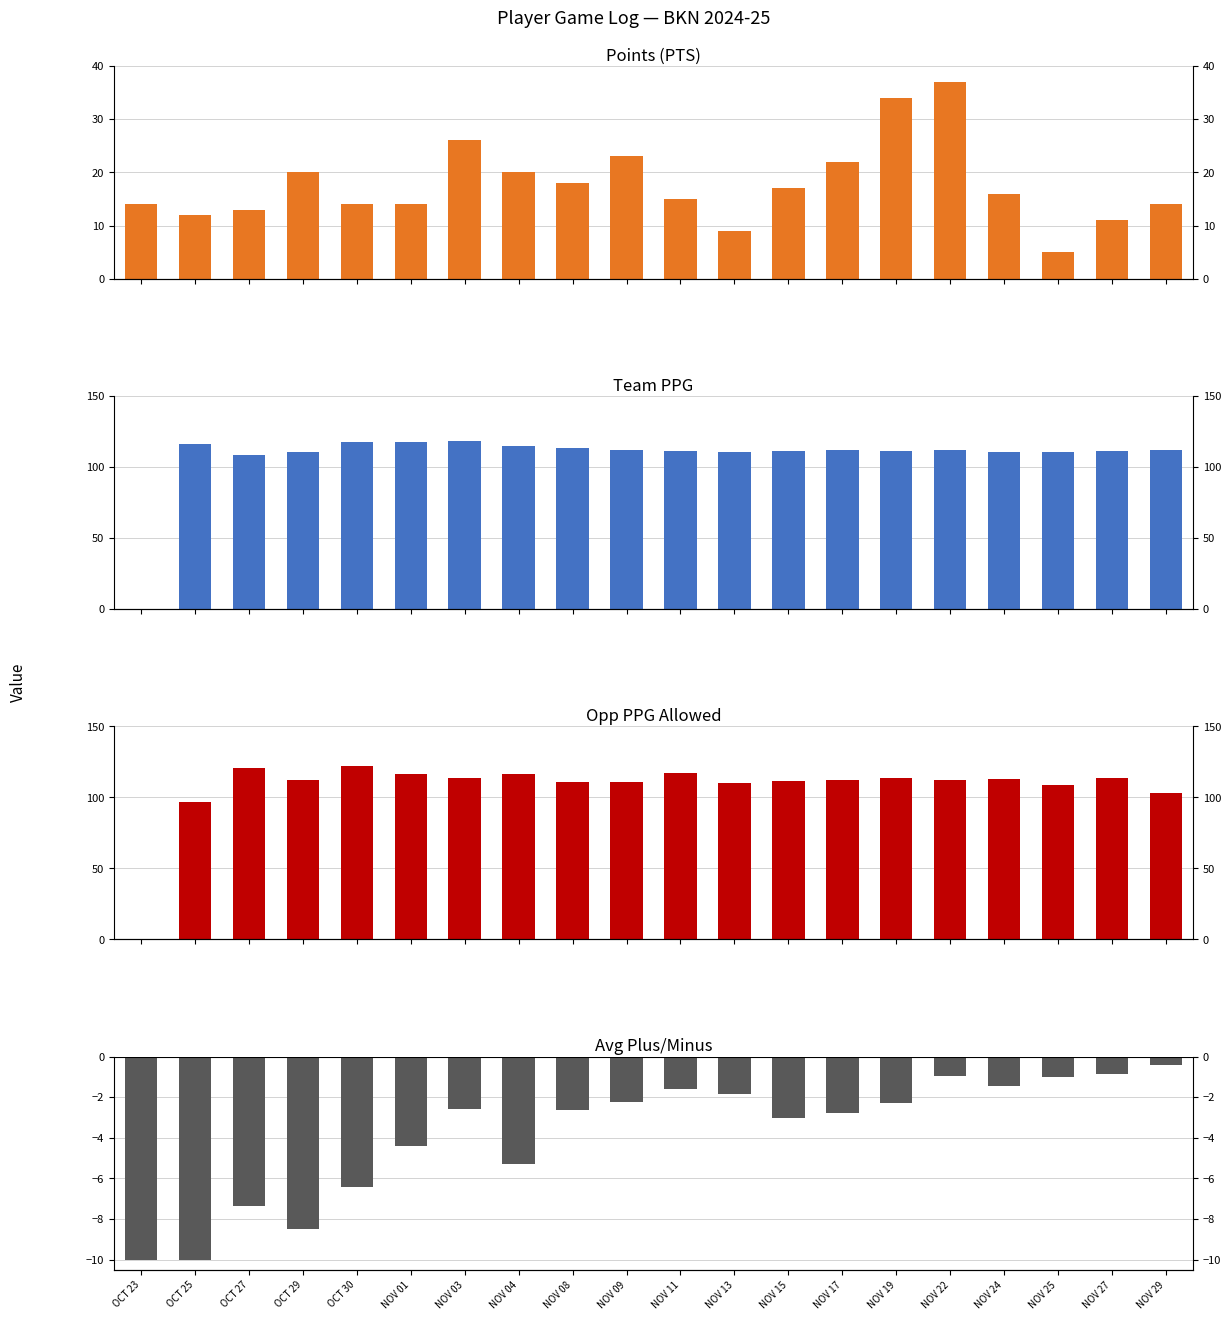

Is it true that Team PPG equals 110.6 at NOV 25?

True